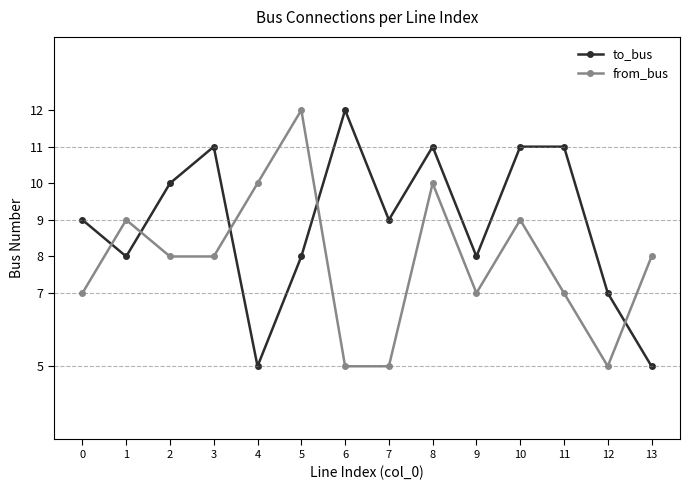

True or false: to_bus and from_bus intersect in this chart.

True